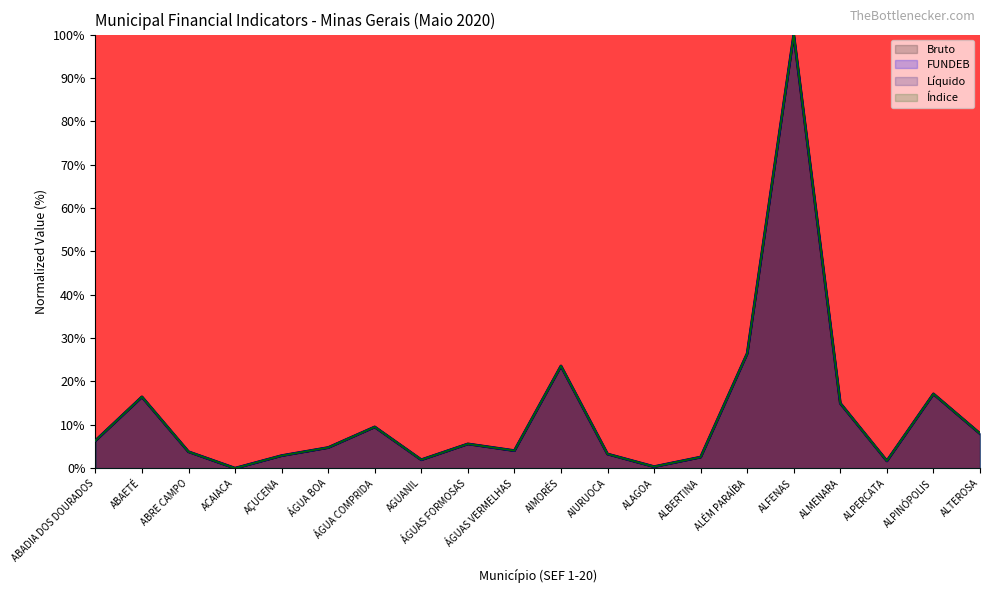

How many lines are shown in the chart?

4